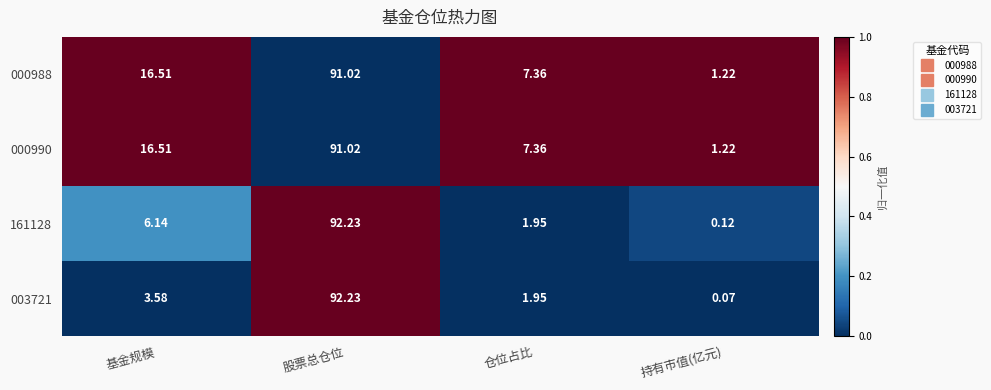

At which category is the sum across all series the highest?

股票总仓位